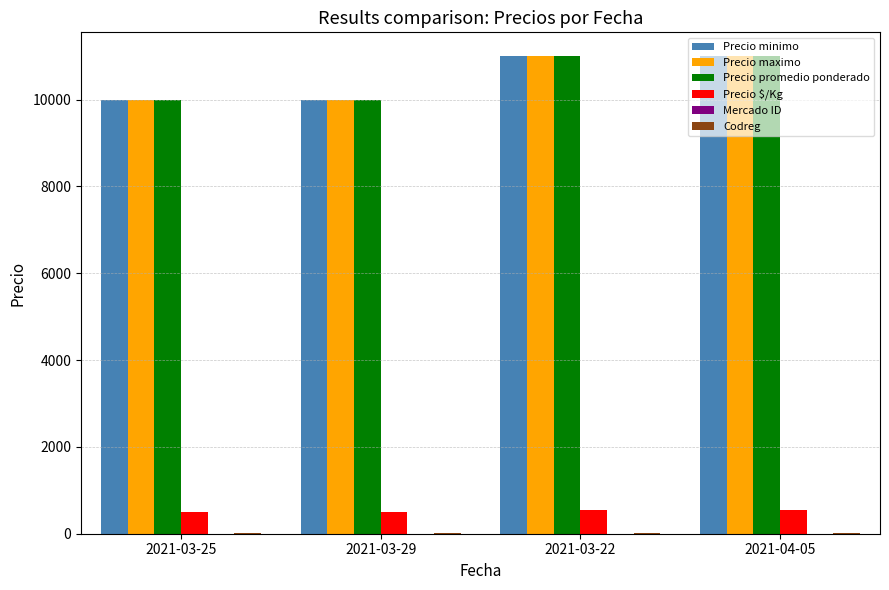

The value of Precio $/Kg at 2021-04-05 is 550. True or false?

True